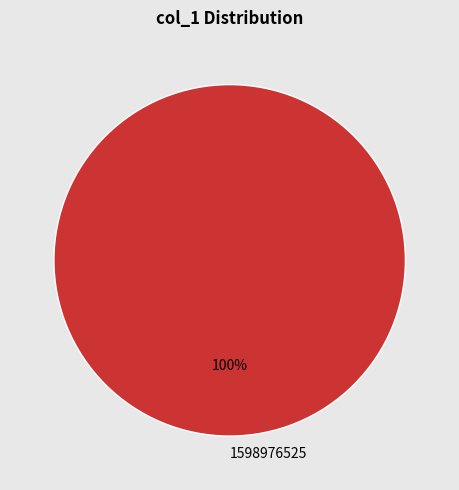

True or false: 1598976525 accounts for 88% of the total.

False